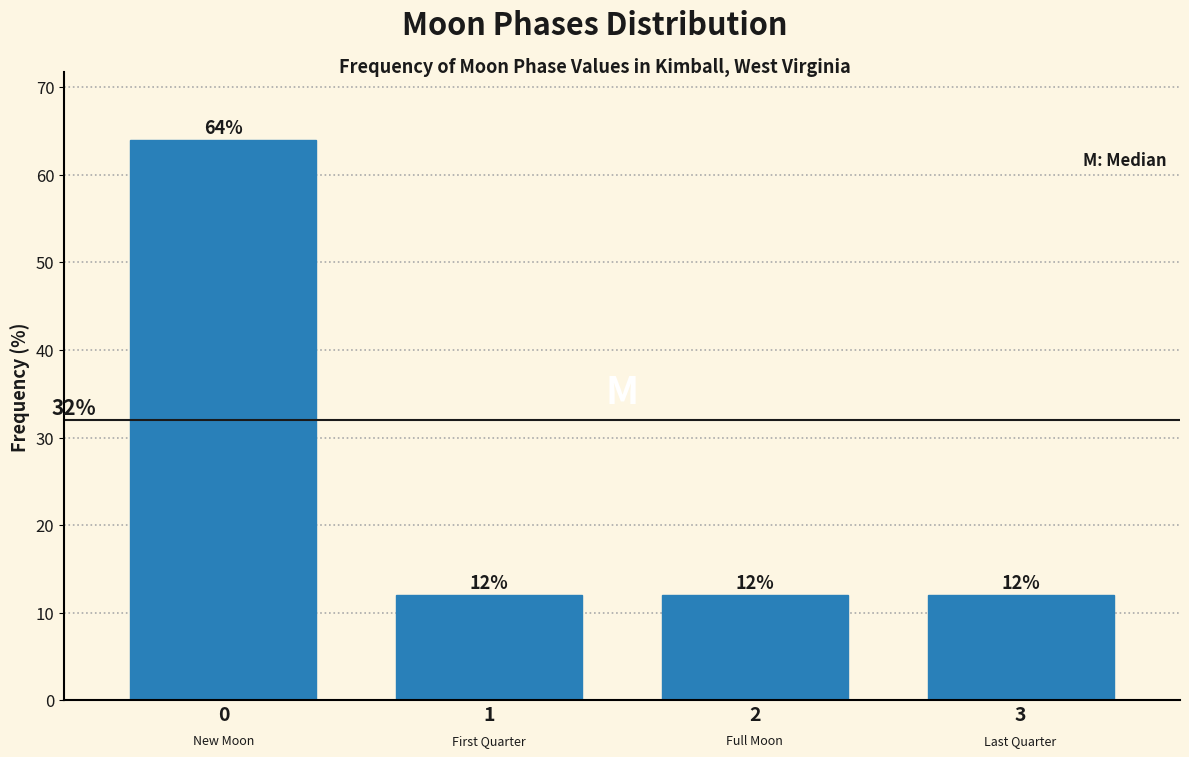

Reading right to left, list all the values displayed in this chart.

3=12	2=12	1=12	0=64